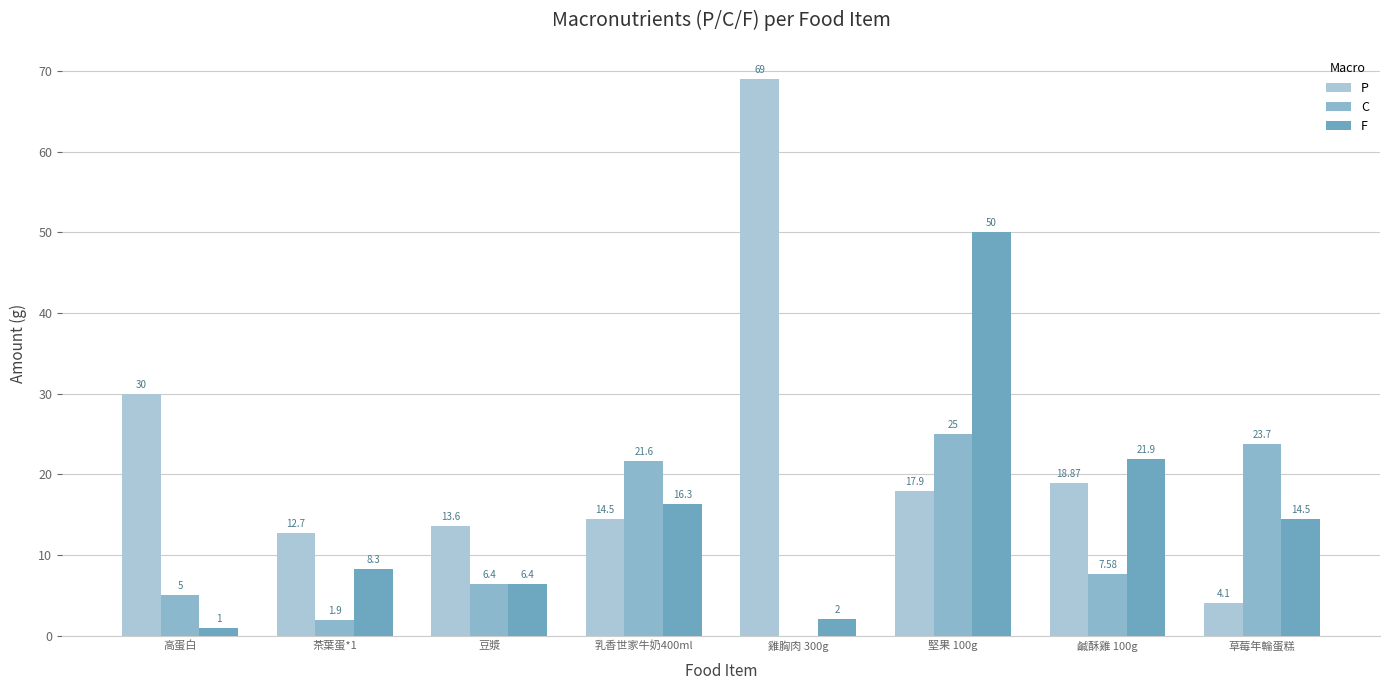

Does the chart contain stacked bars?

No